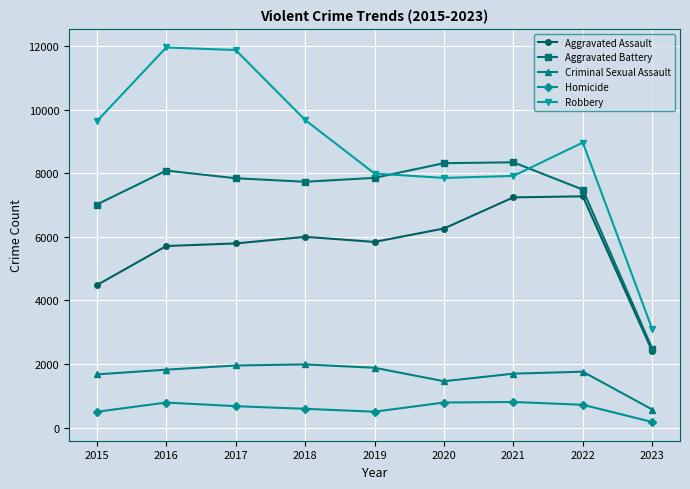

True or false: Aggravated Battery and Criminal Sexual Assault intersect in this chart.

False